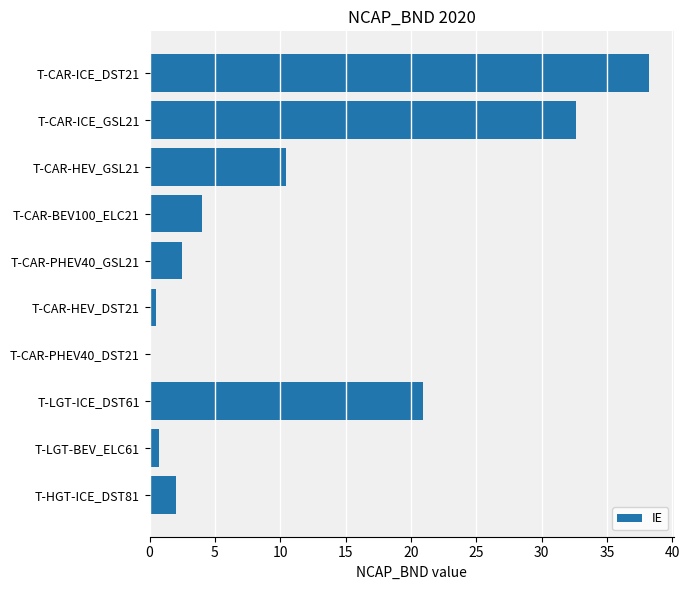

What is the sum of the values at T-CAR-BEV100_ELC21 and T-HGT-ICE_DST81?

6.1